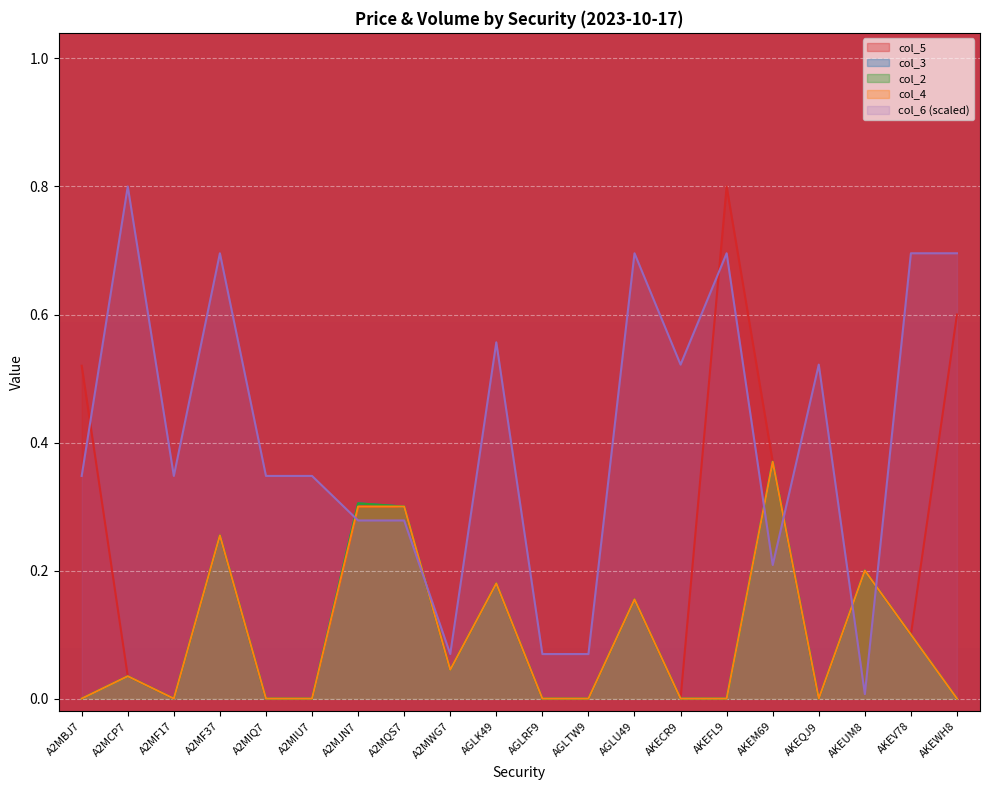

Rank the series at A2MIU7 from highest to lowest value.

col_6, col_5, col_3, col_2, col_4